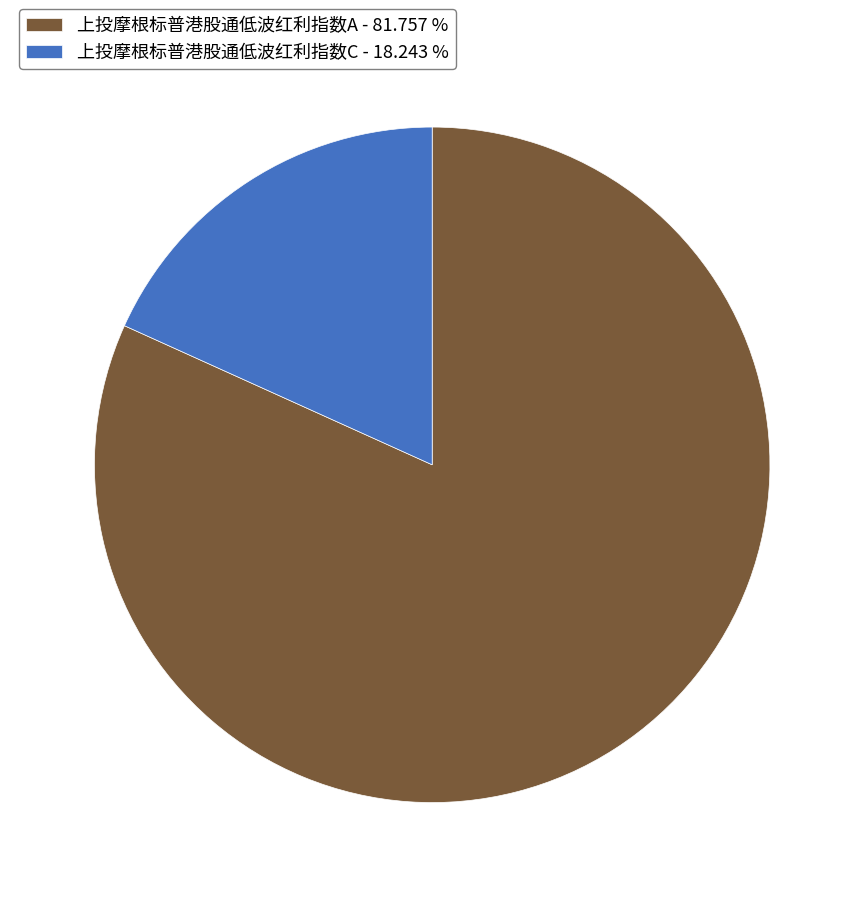

True or false: 上投摩根标普港股通低波红利指数C accounts for 32% of the total.

False